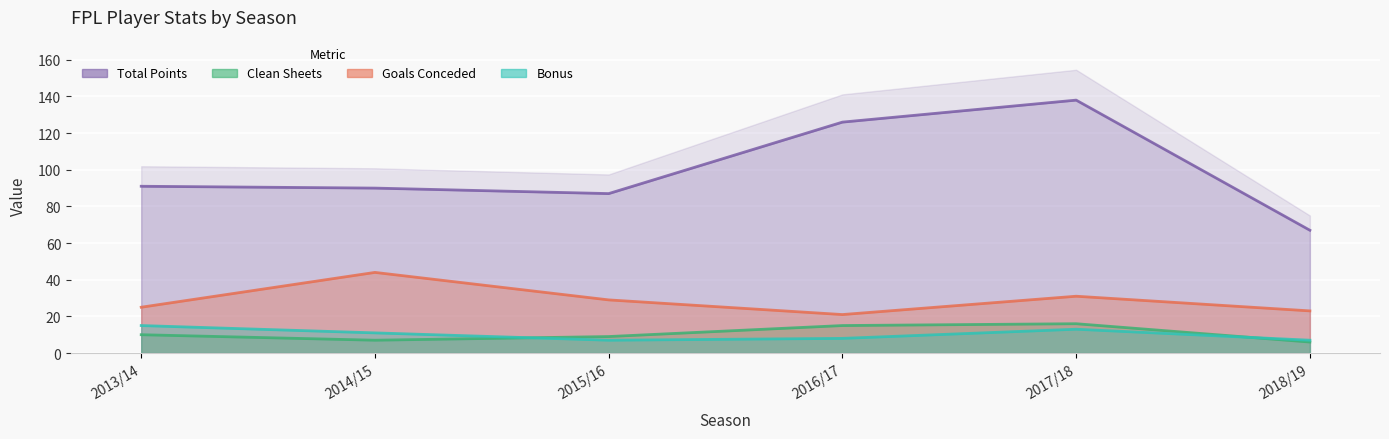

Reading right to left, what are all the values shown in this chart?

bonus: 2018/19=7	2017/18=13	2016/17=8	2015/16=7	2014/15=11	2013/14=15
clean_sheets: 2018/19=6	2017/18=16	2016/17=15	2015/16=9	2014/15=7	2013/14=10
goals_conceded: 2018/19=23	2017/18=31	2016/17=21	2015/16=29	2014/15=44	2013/14=25
total_points: 2018/19=67	2017/18=138	2016/17=126	2015/16=87	2014/15=90	2013/14=91